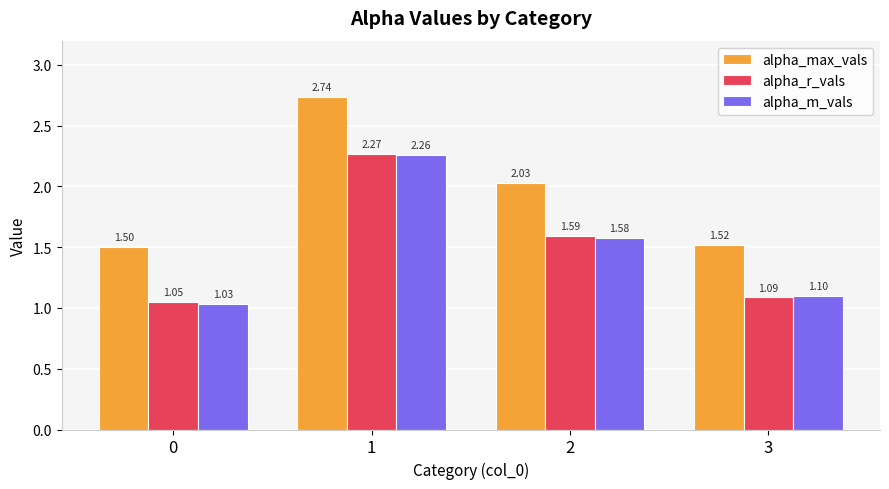

At how many categories does at least one series exceed 1?

4